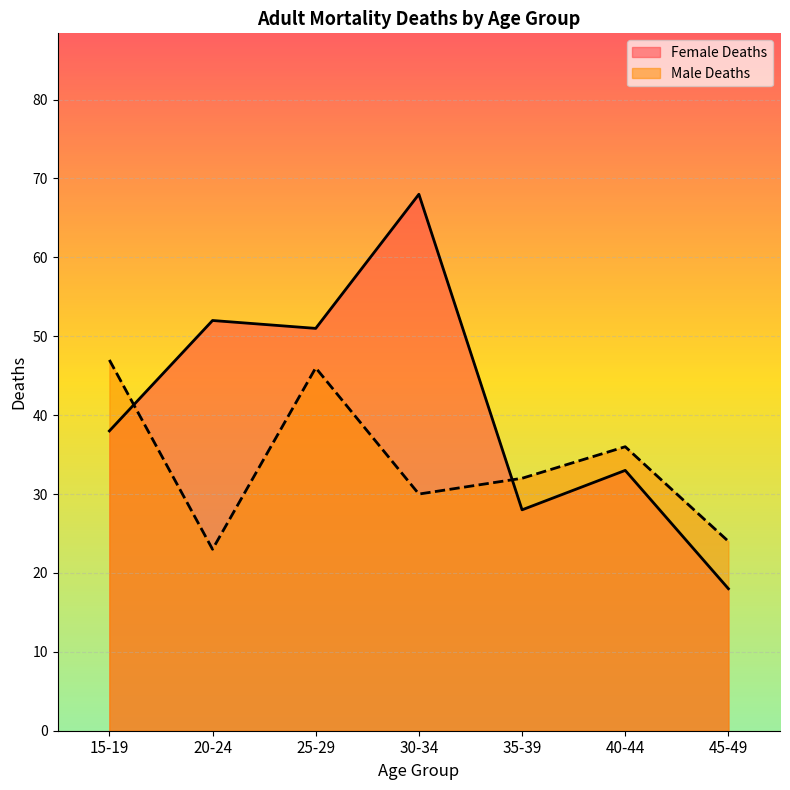

What is the approximate value of Male Deaths at 35-39, to the nearest 5?

30